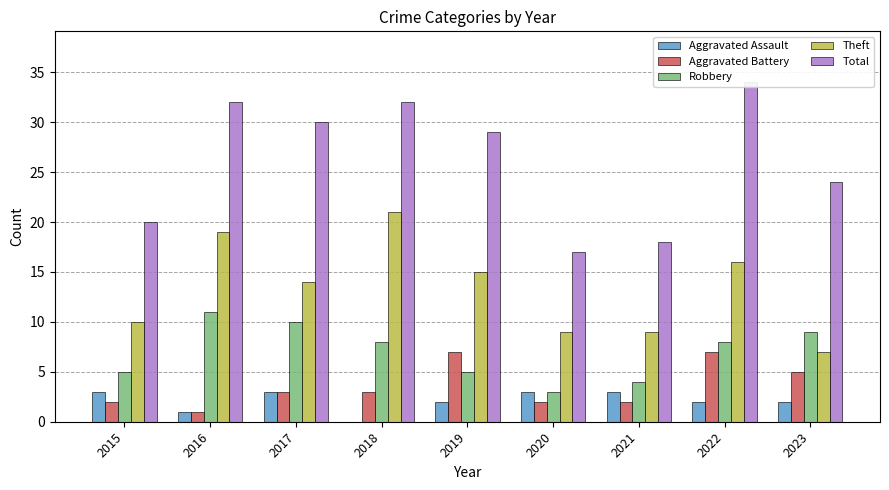

Which series has the largest total across all categories?

Total